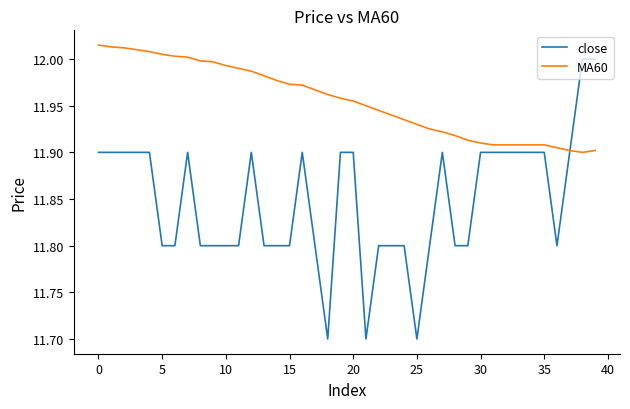

Which series has the largest total across all categories?

MA60